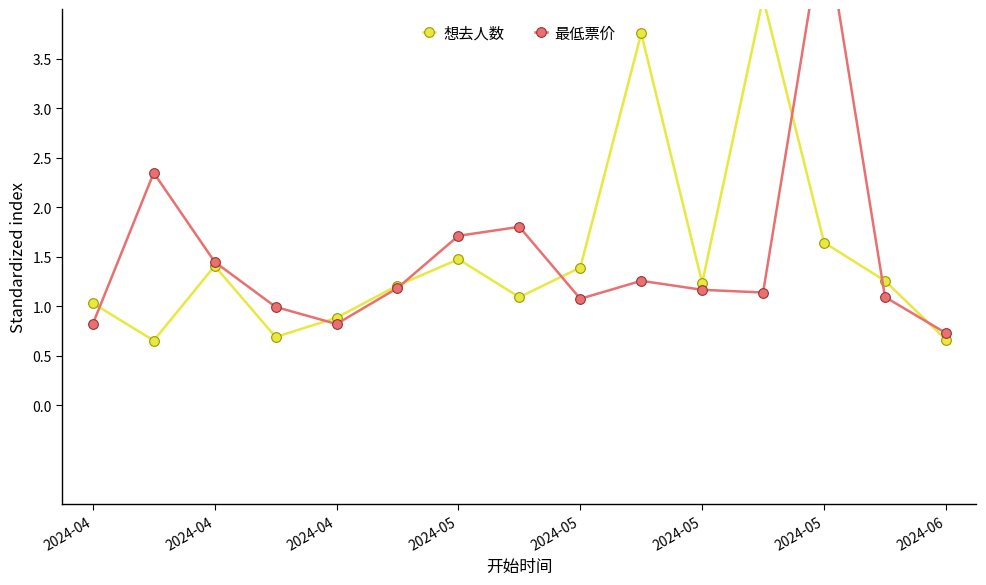

Read the 最低票价 value at 2024-05.

1.7